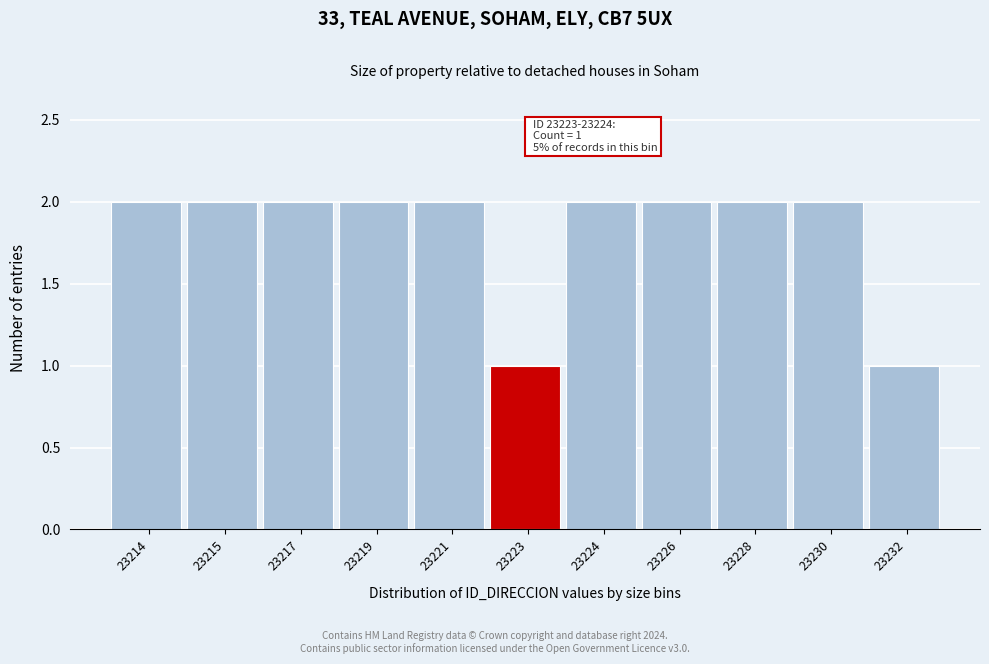

Reading left to right, extract all data points from this chart.

23214=2	23215=2	23217=2	23219=2	23221=2	23223=1	23224=2	23226=2	23228=2	23230=2	23232=1